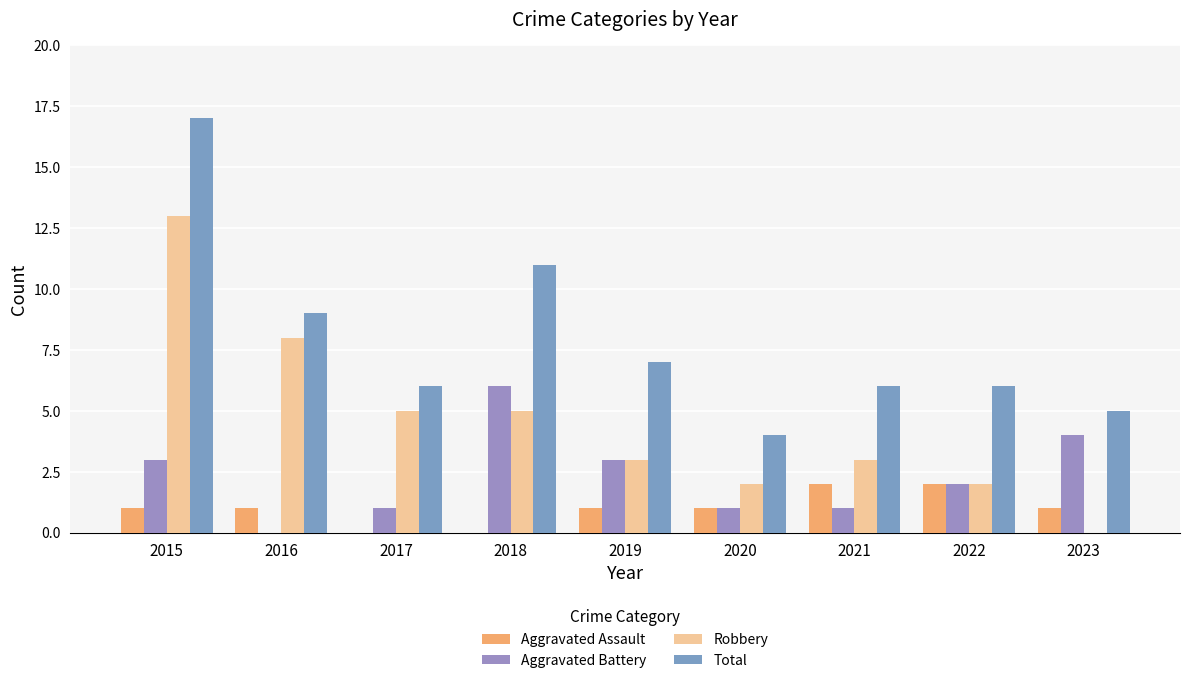

The value of Total at 2023 is 3. True or false?

False